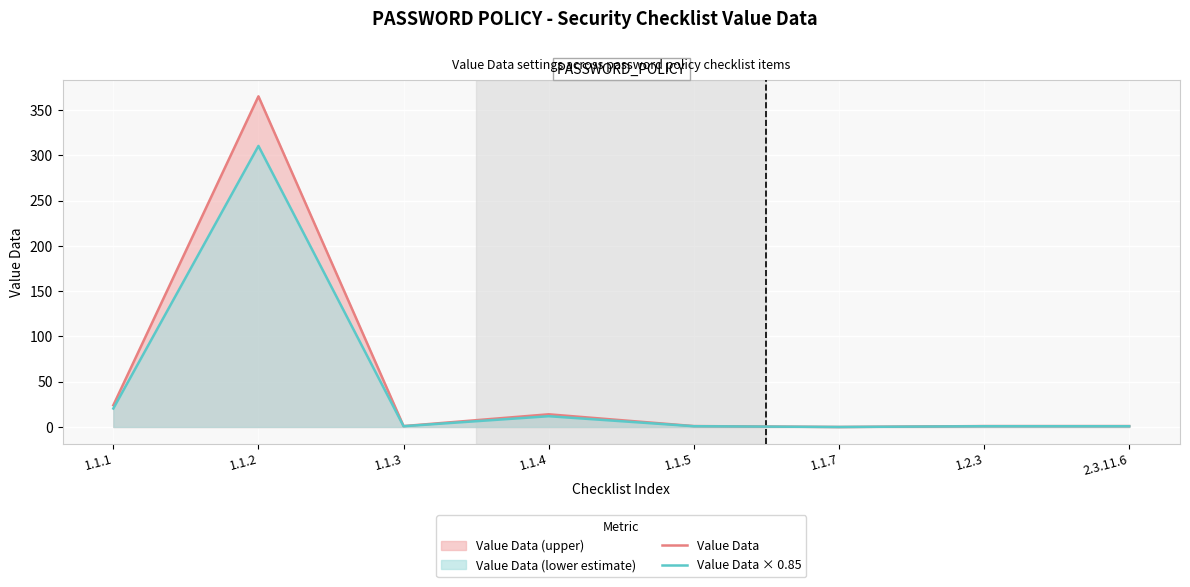

Which series has the largest range (max minus min)?

Value Data